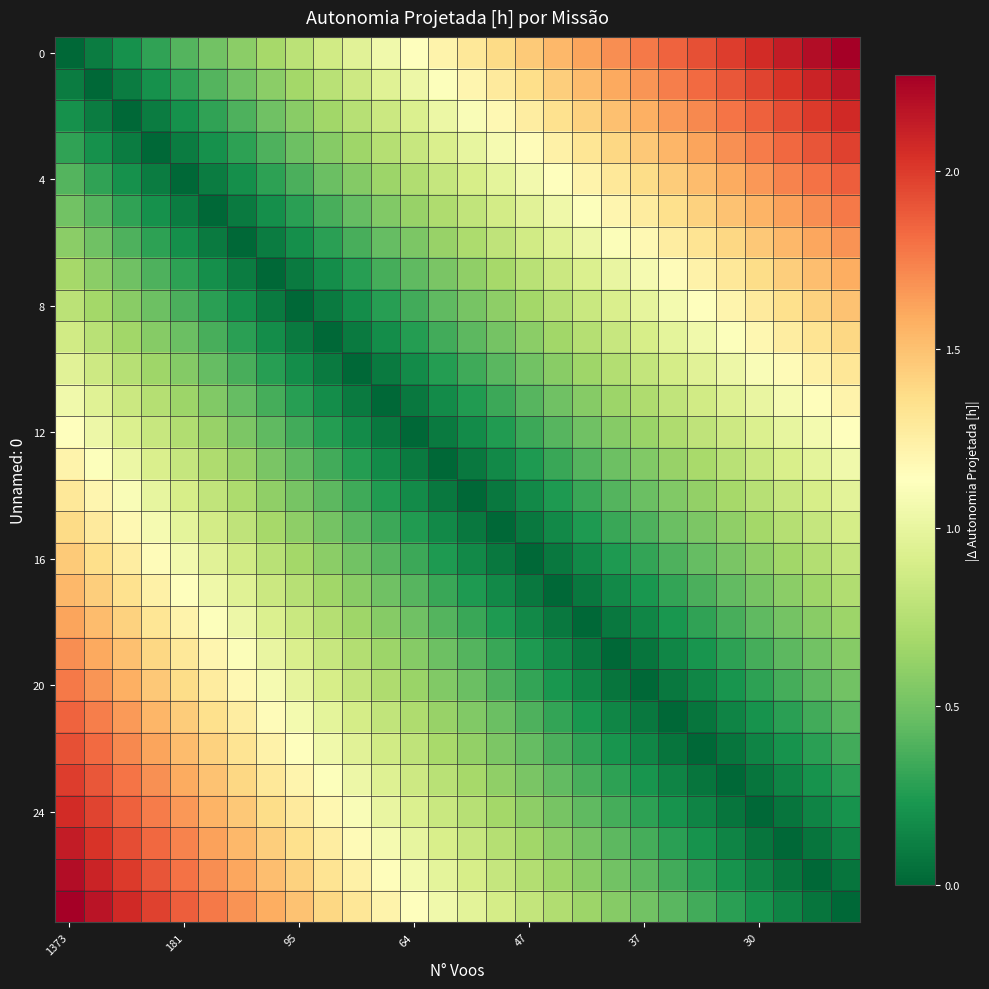

How many series are shown in this chart?

28